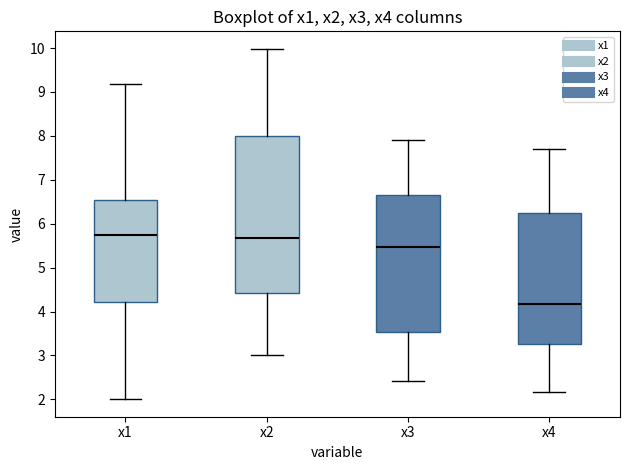

Where is the lower edge of the box for x2 on the y-axis? The values are not printed on the chart, so give them approximately, as read against the axis.

4.4